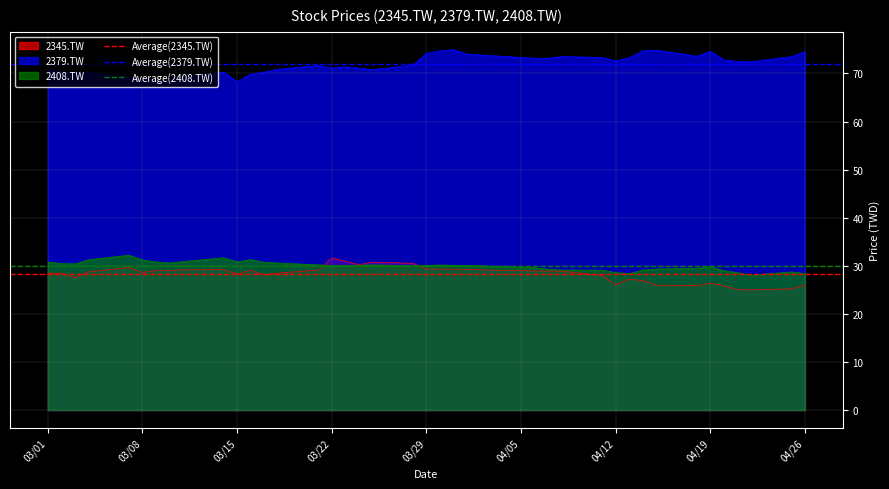

What is the highest value of the 2379.TW series?

74.9